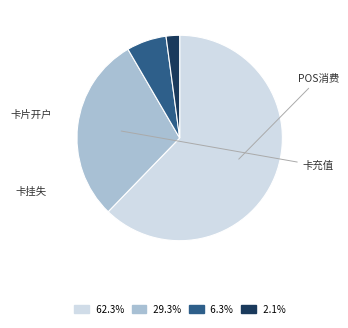

Which category has the smallest portion of the pie?

卡片开户